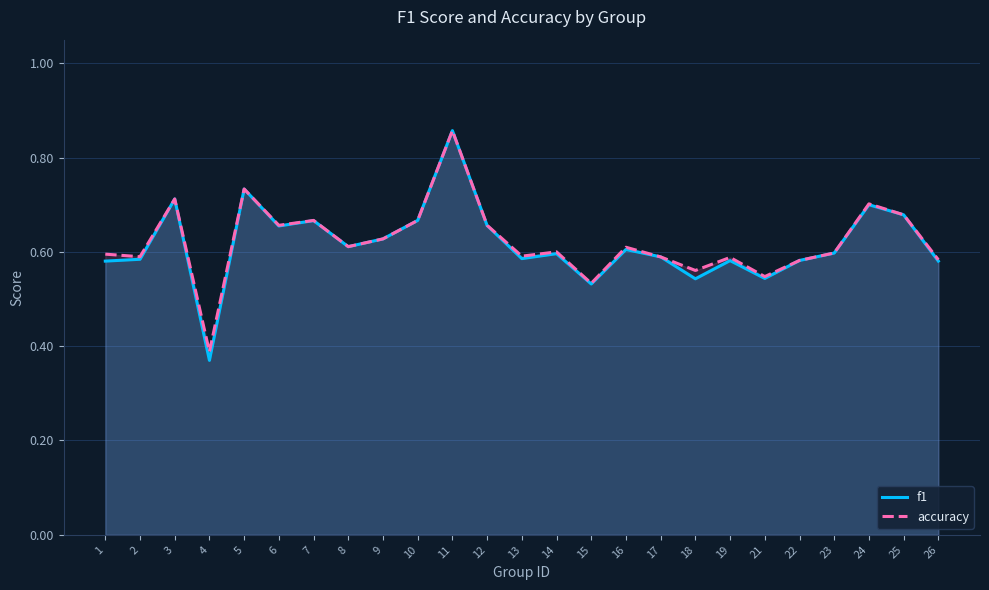

True or false: f1 has more than 0 points higher than both neighbors.

True